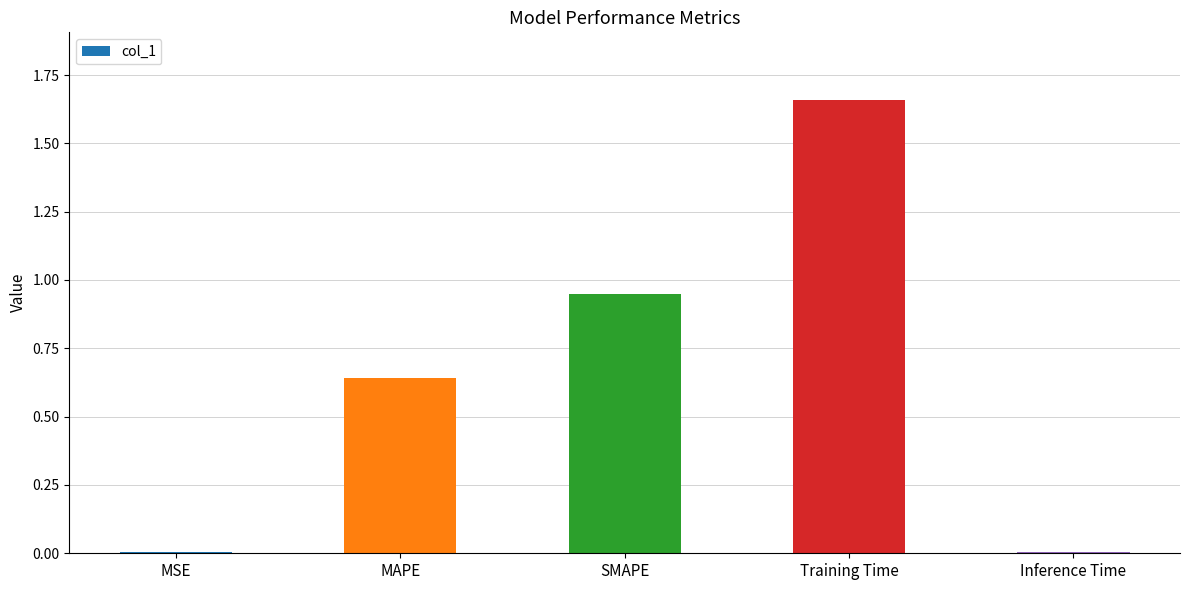

What is the change in value from MAPE to Inference Time?

-0.6